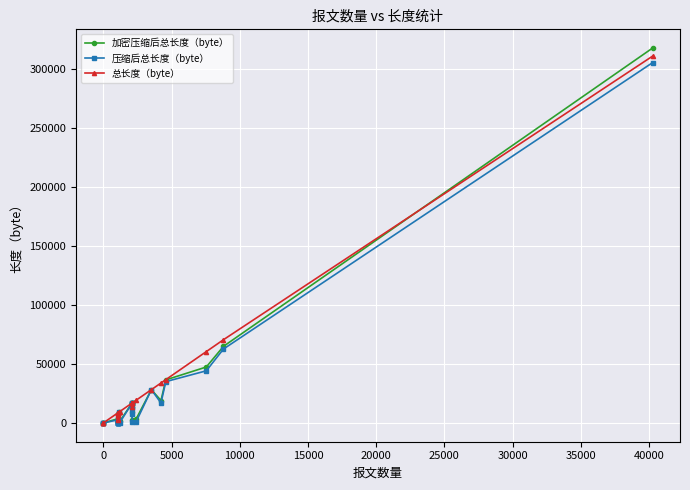

Does the chart display data point markers on the line(s)?

Yes